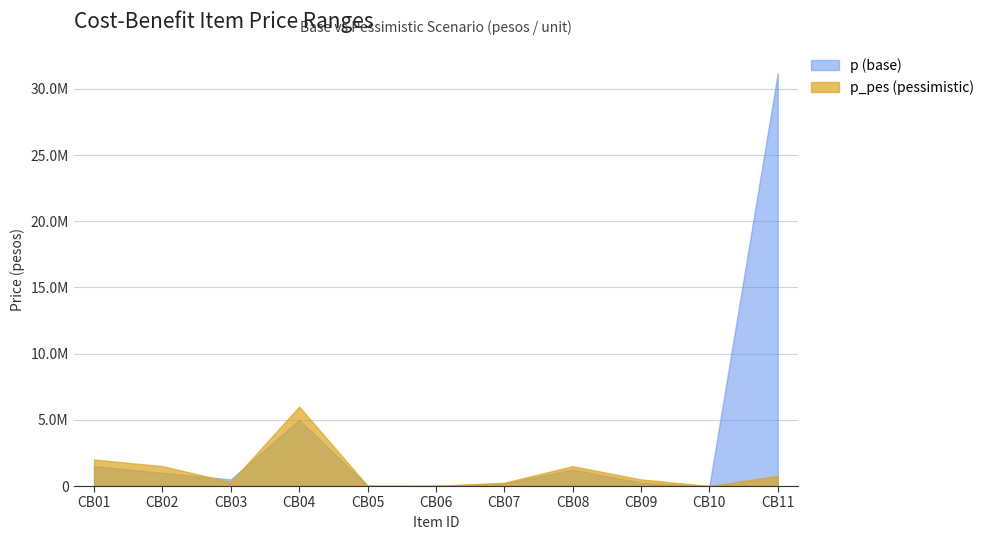

What is the spread (max minus min) of values at CB06?

2000